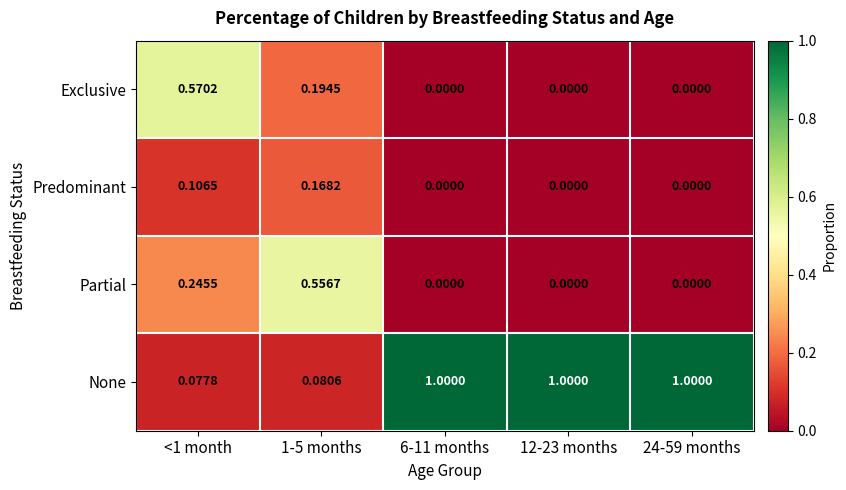

How many series are shown in this chart?

4